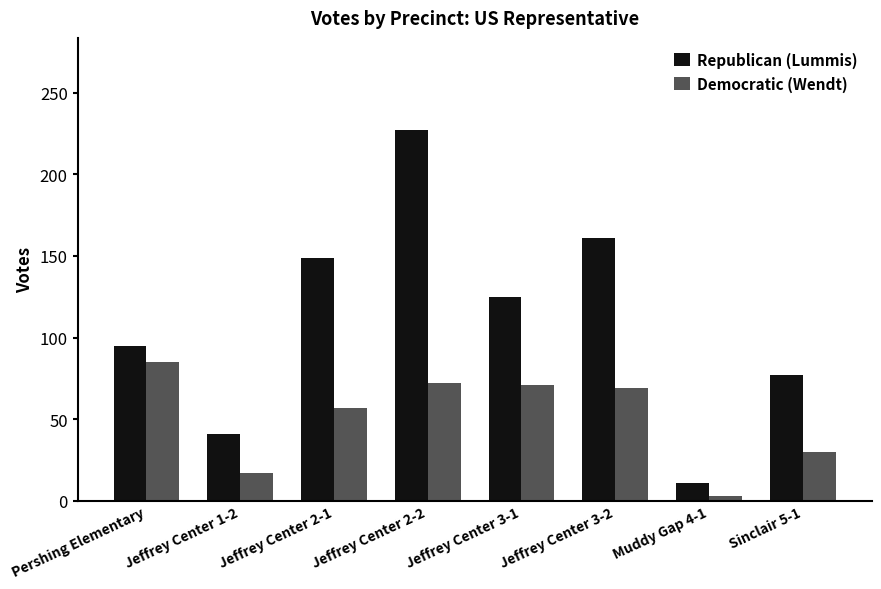

Which series has the largest range (max minus min)?

Republican (Lummis)